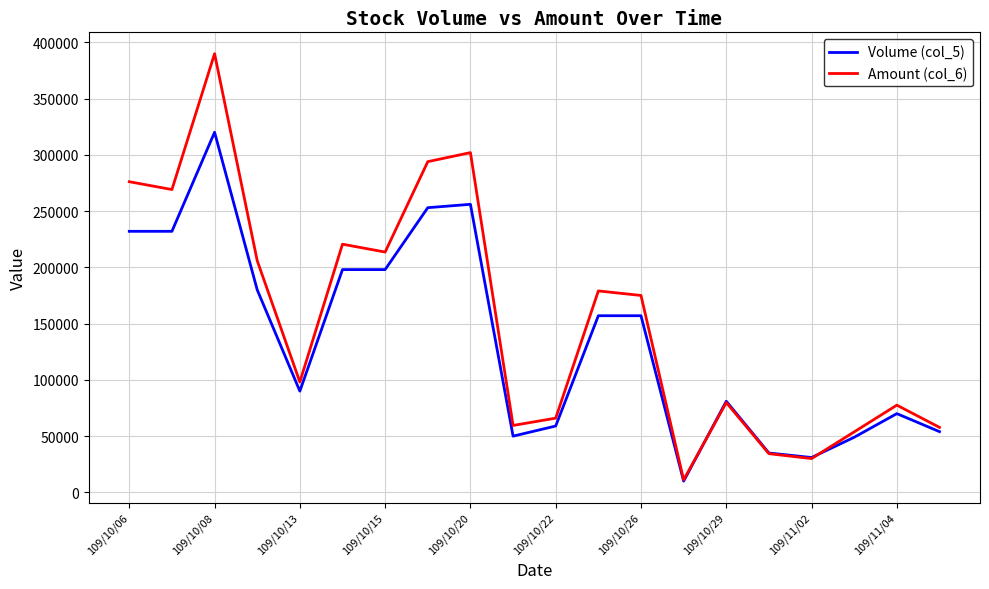

Which series has the largest range (max minus min)?

Amount (col_6)